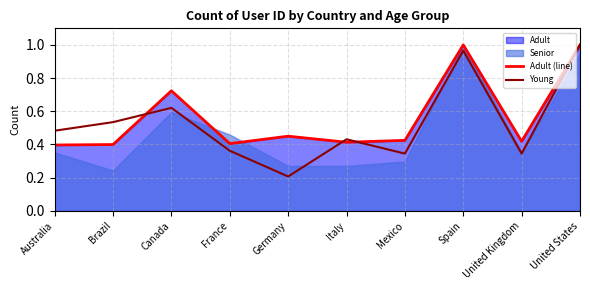

True or false: Young and Adult (line) intersect in this chart.

True